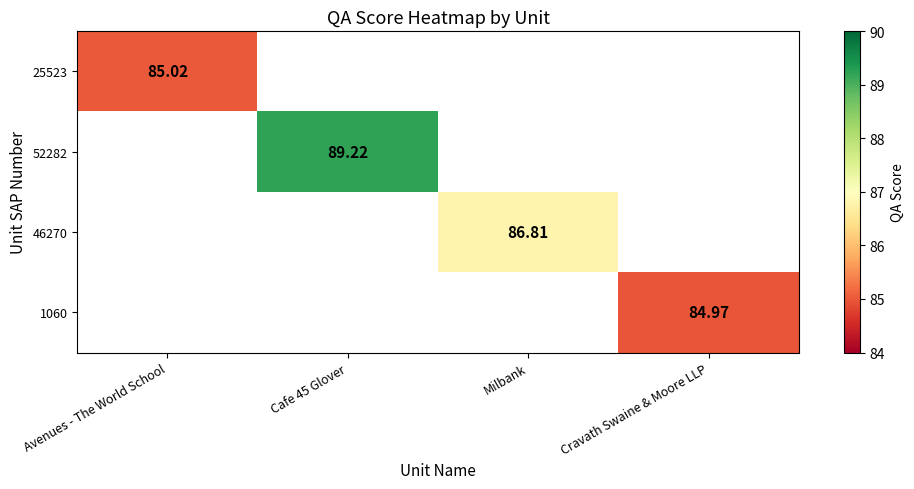

Which category has the lowest value across all series?

Cravath Swaine & Moore LLP